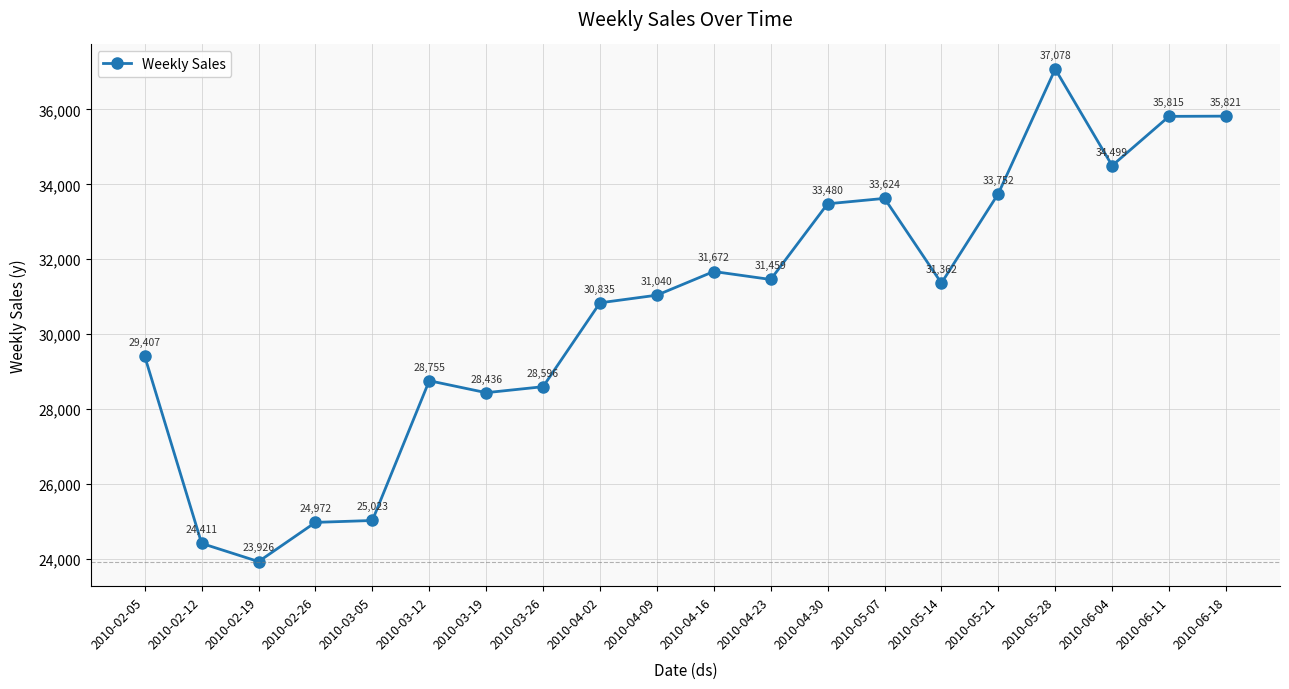

What is the ratio of the value at 2010-06-18 to the value at 2010-04-16?

1.1